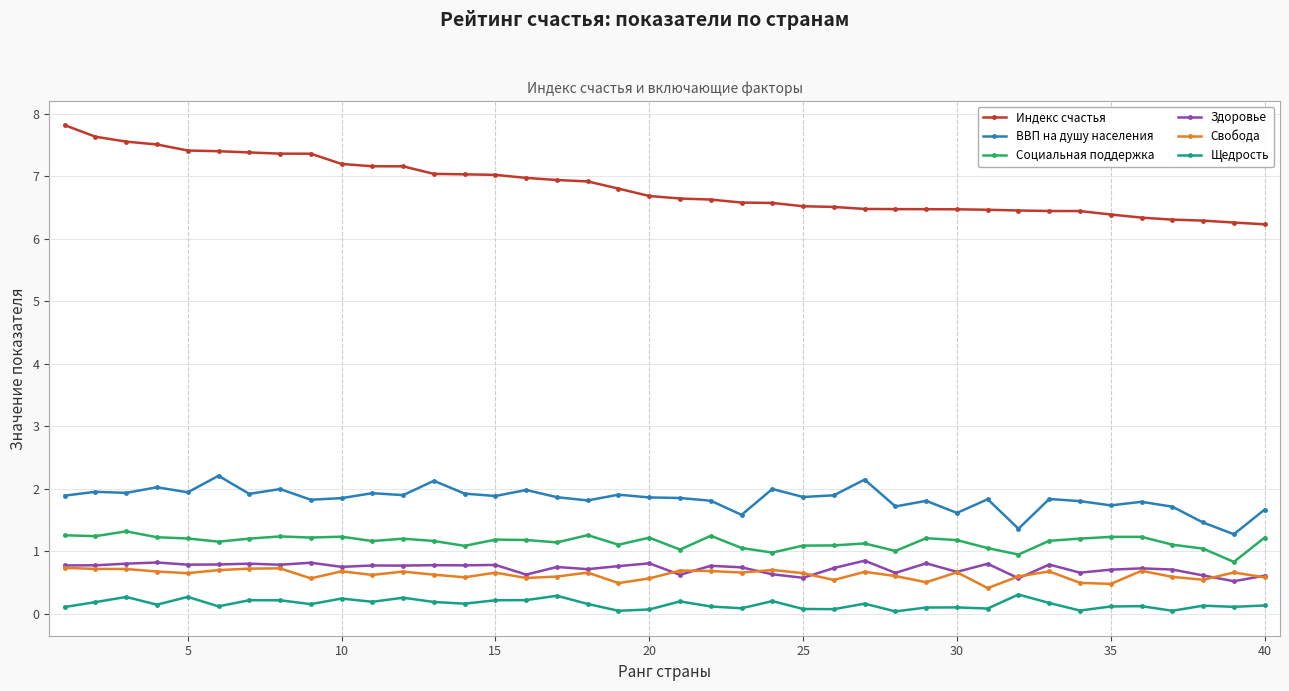

What is the value of the Индекс счастья point at the 34th from the left?

6.4